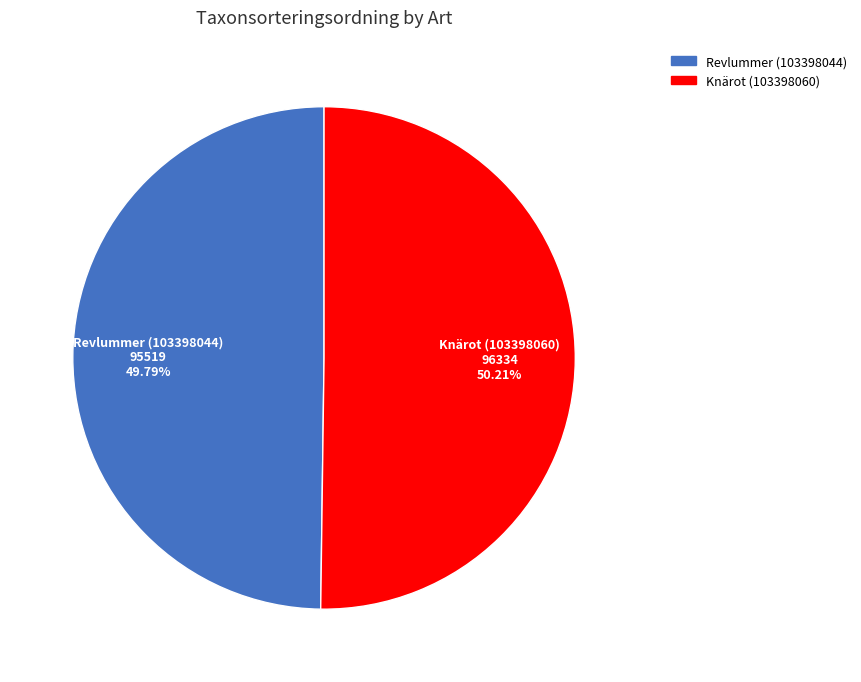

Does any single category account for the majority?

Yes